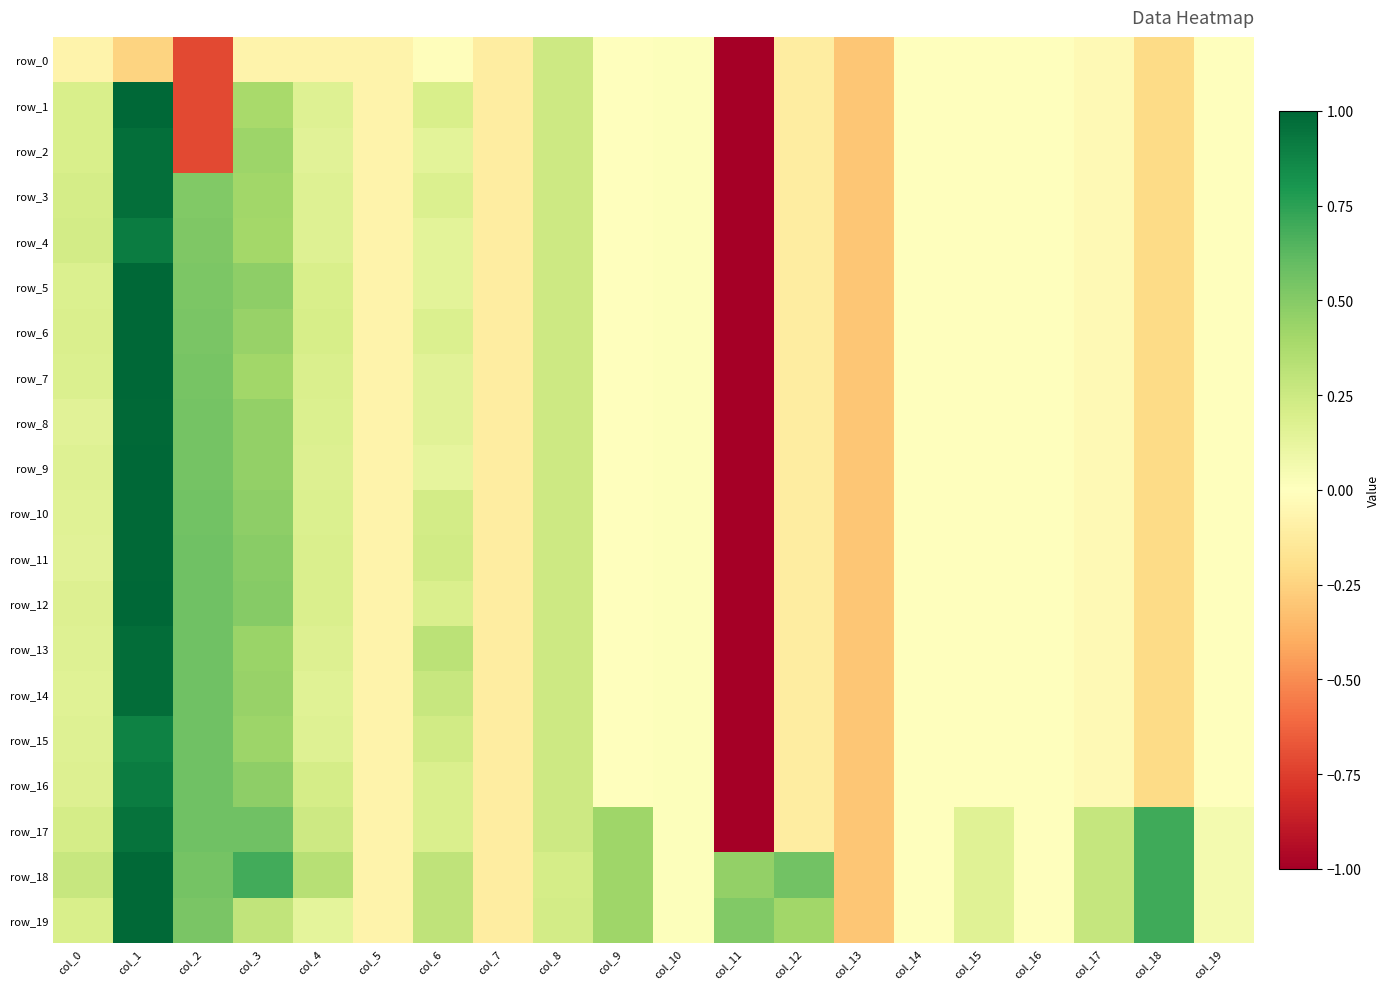

At which label does row_5 first exceed 0?

col_0